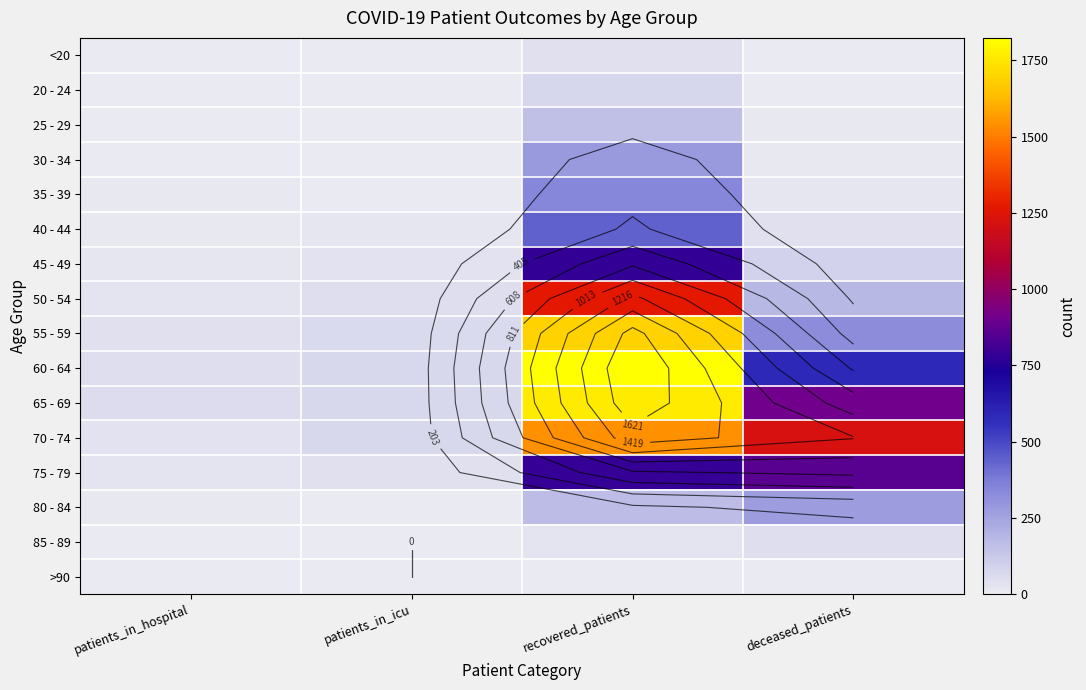

The 60 - 64 series shows 47 at patients_in_hospital. True or false?

True